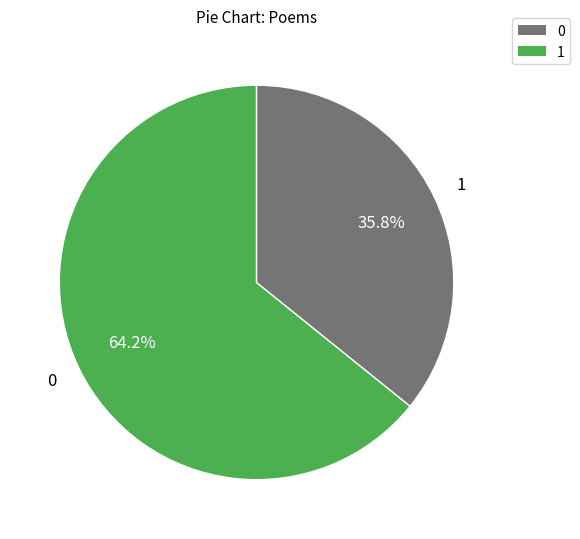

Is there any slice that represents more than half of the pie?

Yes